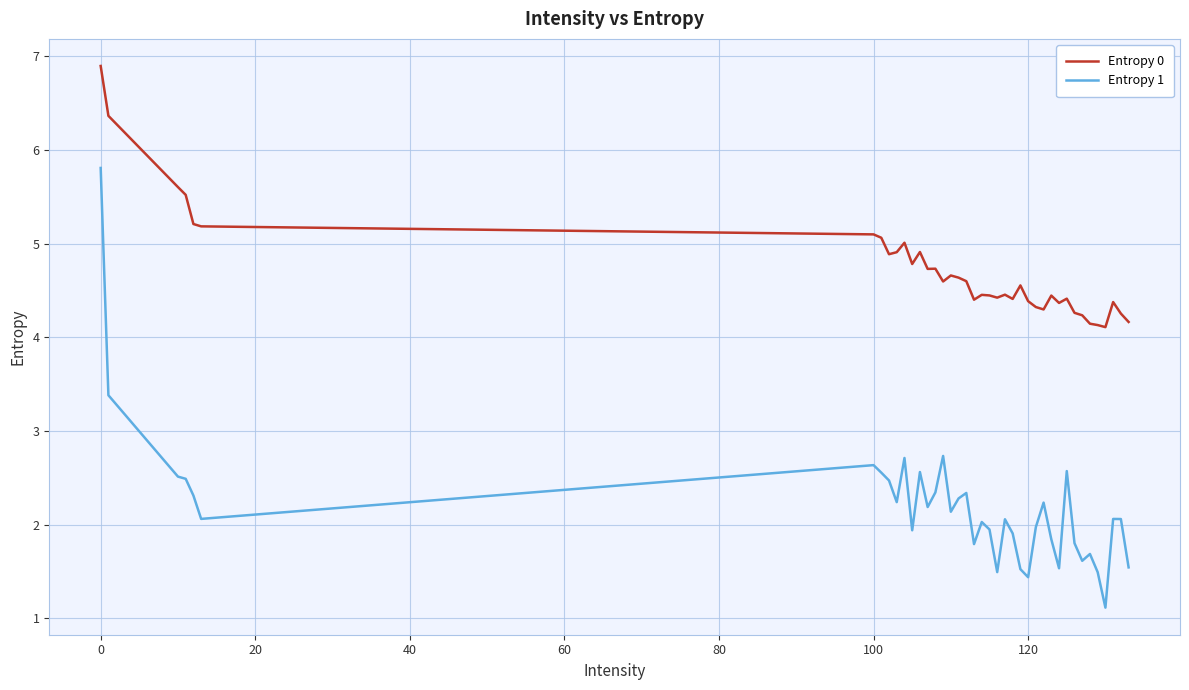

What is the difference between the maximum and minimum values in the Entropy 0 series?

2.8